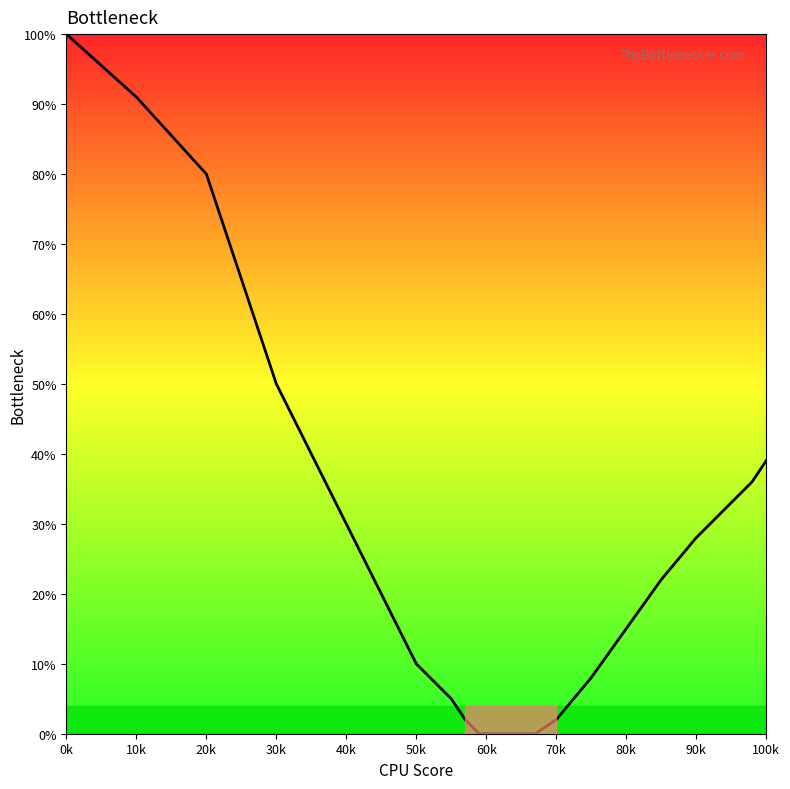

What is the greatest value displayed?

100